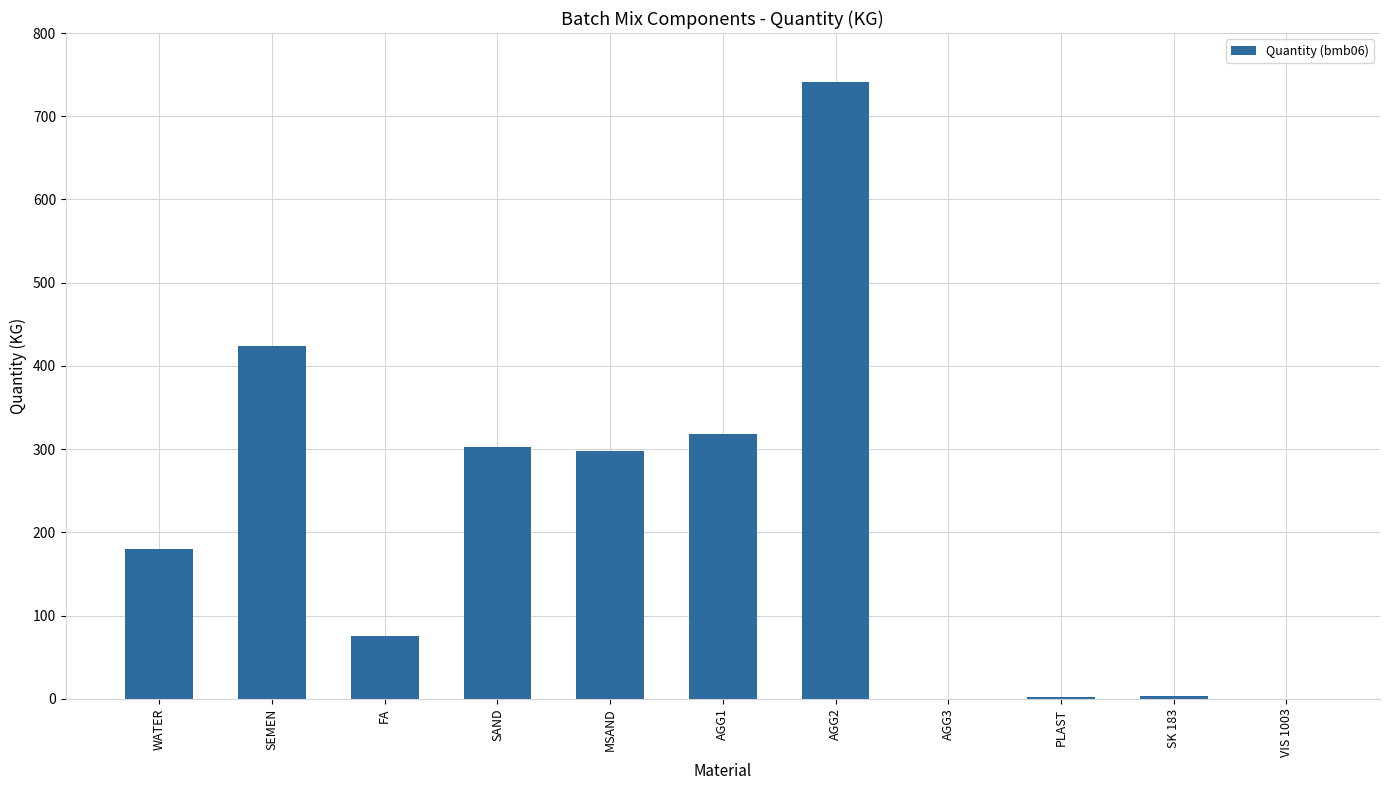

Approximately how many times larger is the value at FA compared to AGG1?

0.2